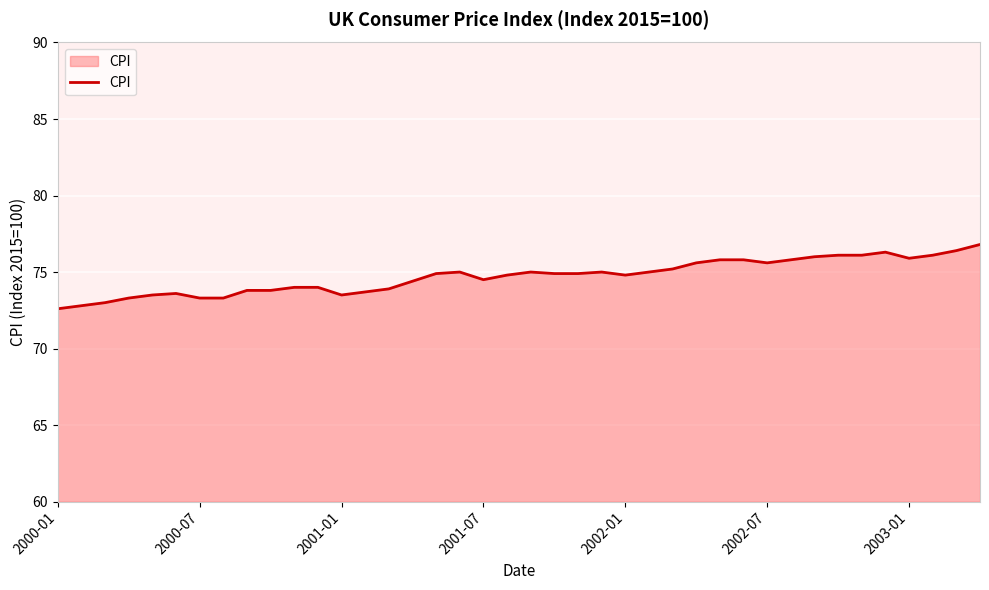

What is the difference between the maximum and minimum values?

4.2